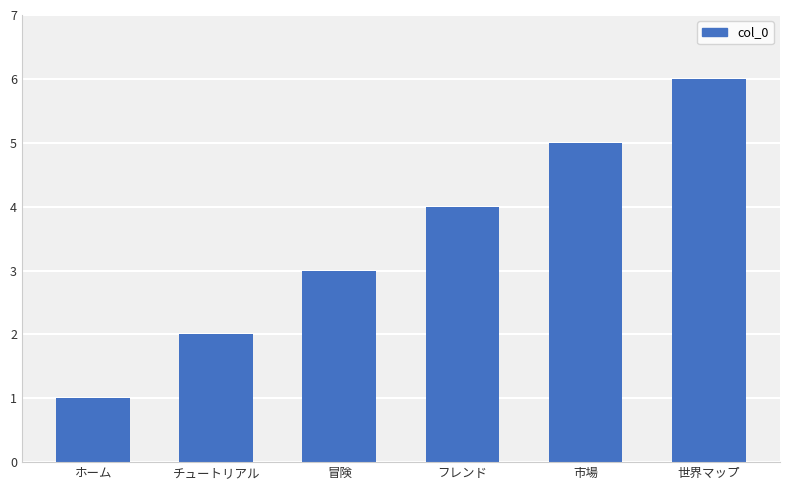

Are the bars grouped side by side (vs. stacked)?

No